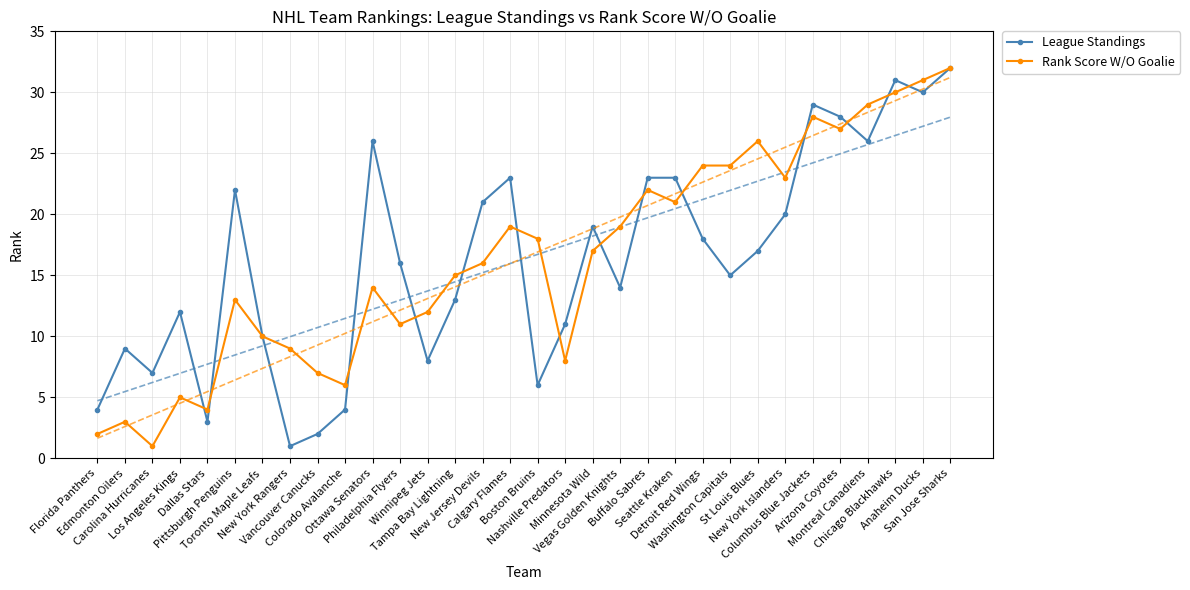

True or false: League Standings has more than 2 interior local peaks.

True